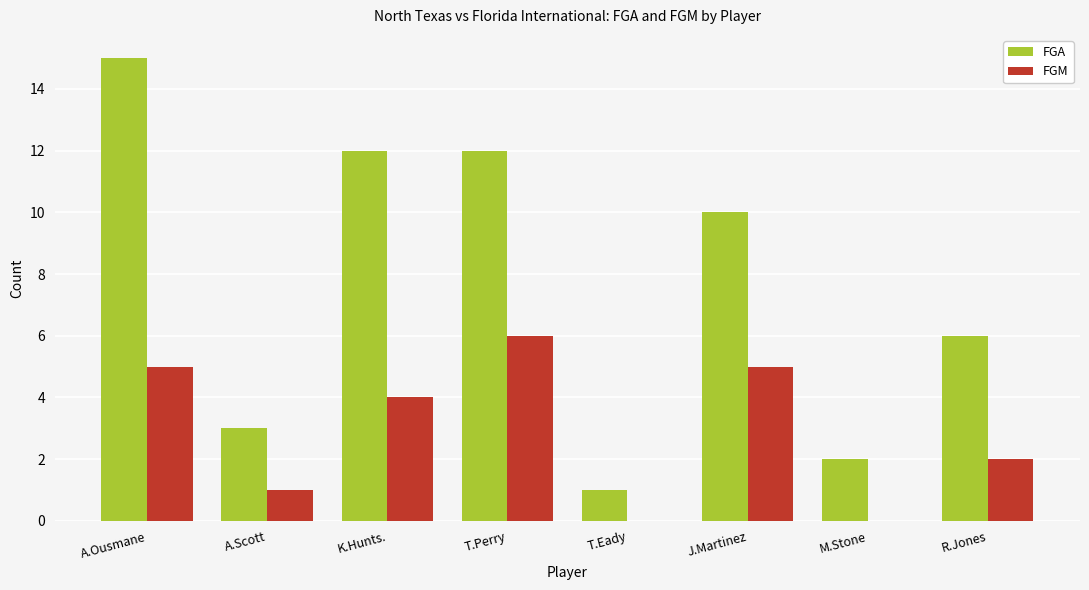

What is the average value of the FGA series?

8